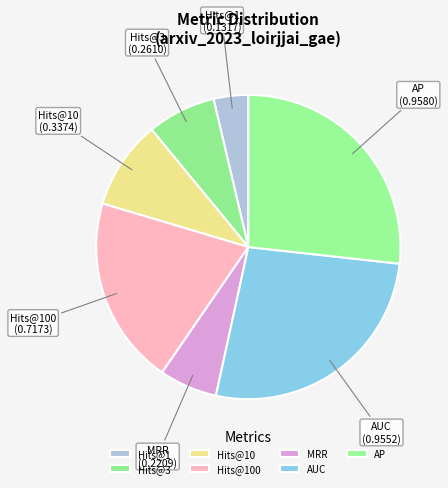

Is there a majority slice in this chart?

No